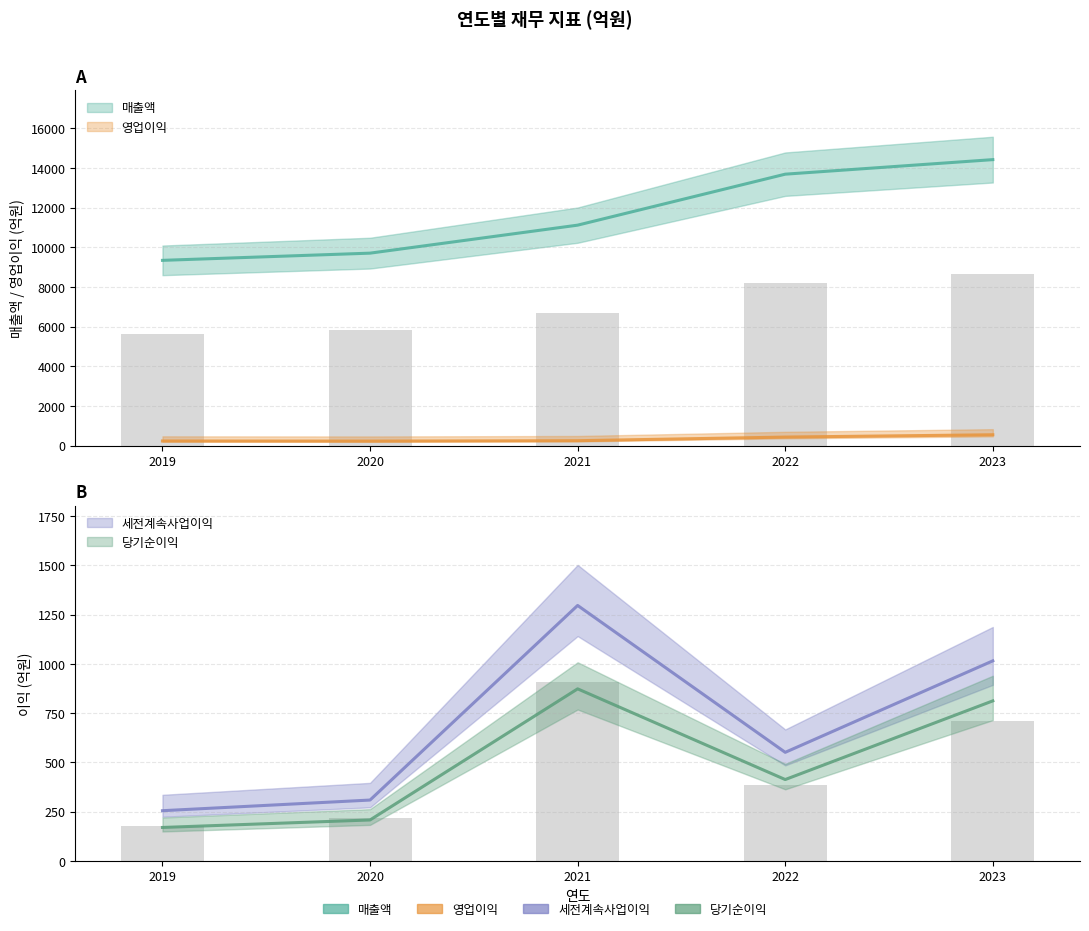

Count the number of data series in this chart.

4